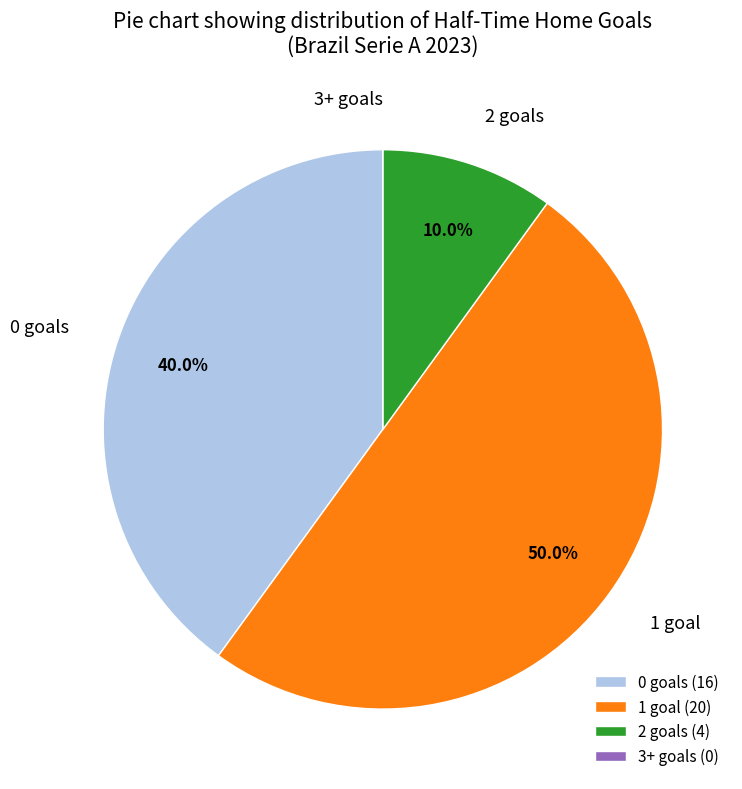

What percentage is NOT represented by 1?

50.0%